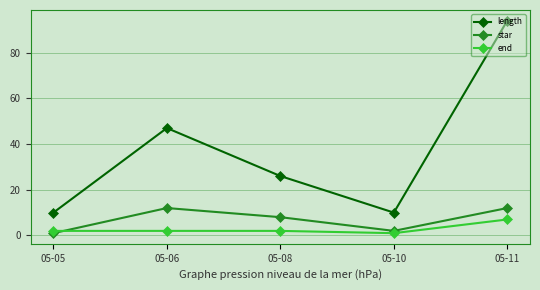

True or false: star has more than 2 points higher than both neighbors.

False